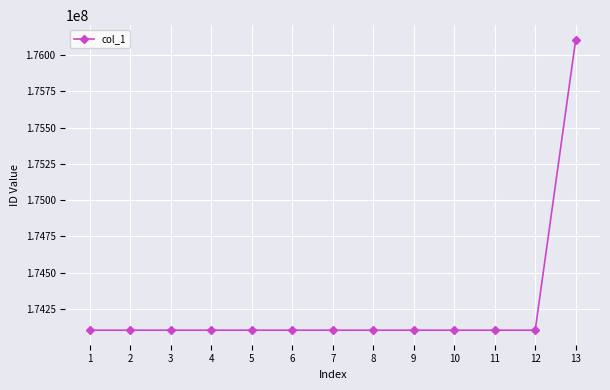

How many data points does each series have?

13